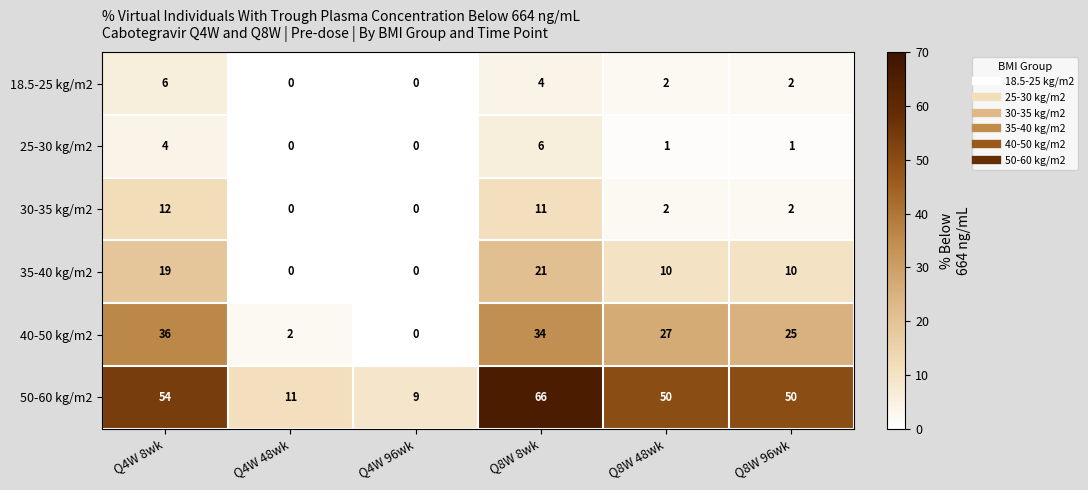

What is the maximum value for 30-35 kg/m2?

12